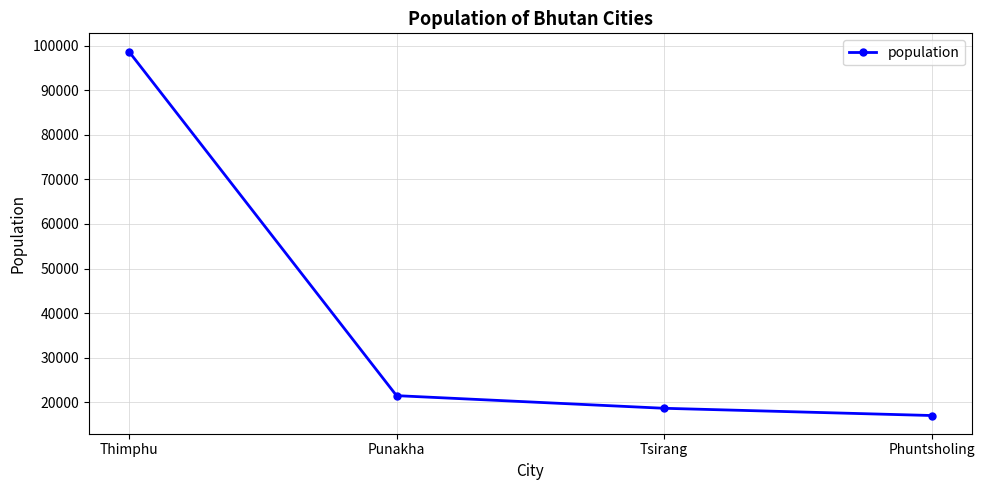

True or false: the data has more than 2 interior local peaks.

False